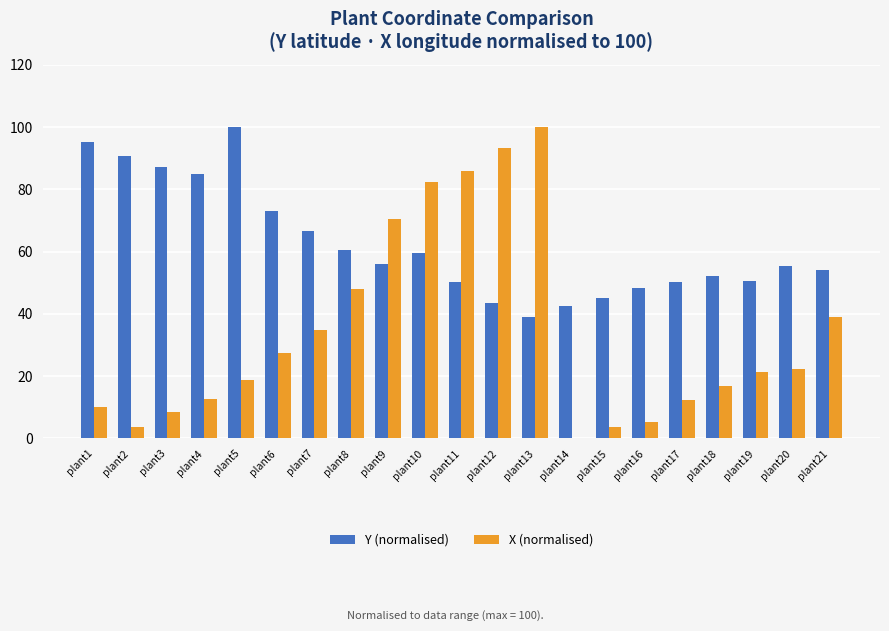

Where is X (normalised) nearest to the value 50?

plant8